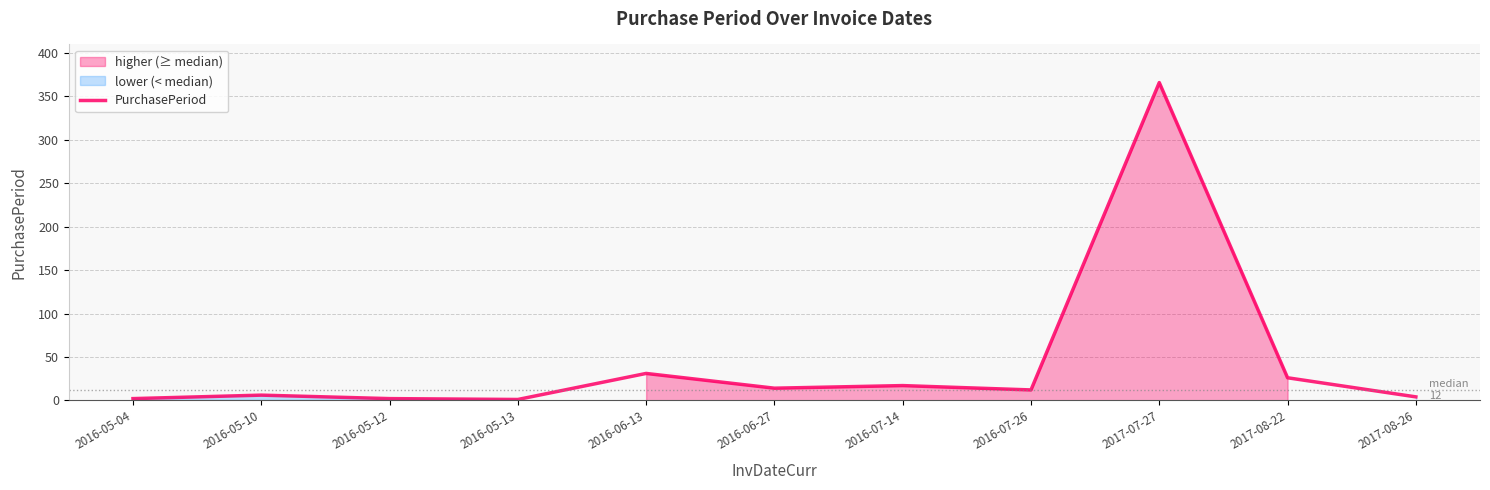

List the labels in order of value, largest first.

2017-07-27, 2016-06-13, 2017-08-22, 2016-07-14, 2016-06-27, 2016-07-26, 2016-05-10, 2017-08-26, 2016-05-04, 2016-05-12, 2016-05-13